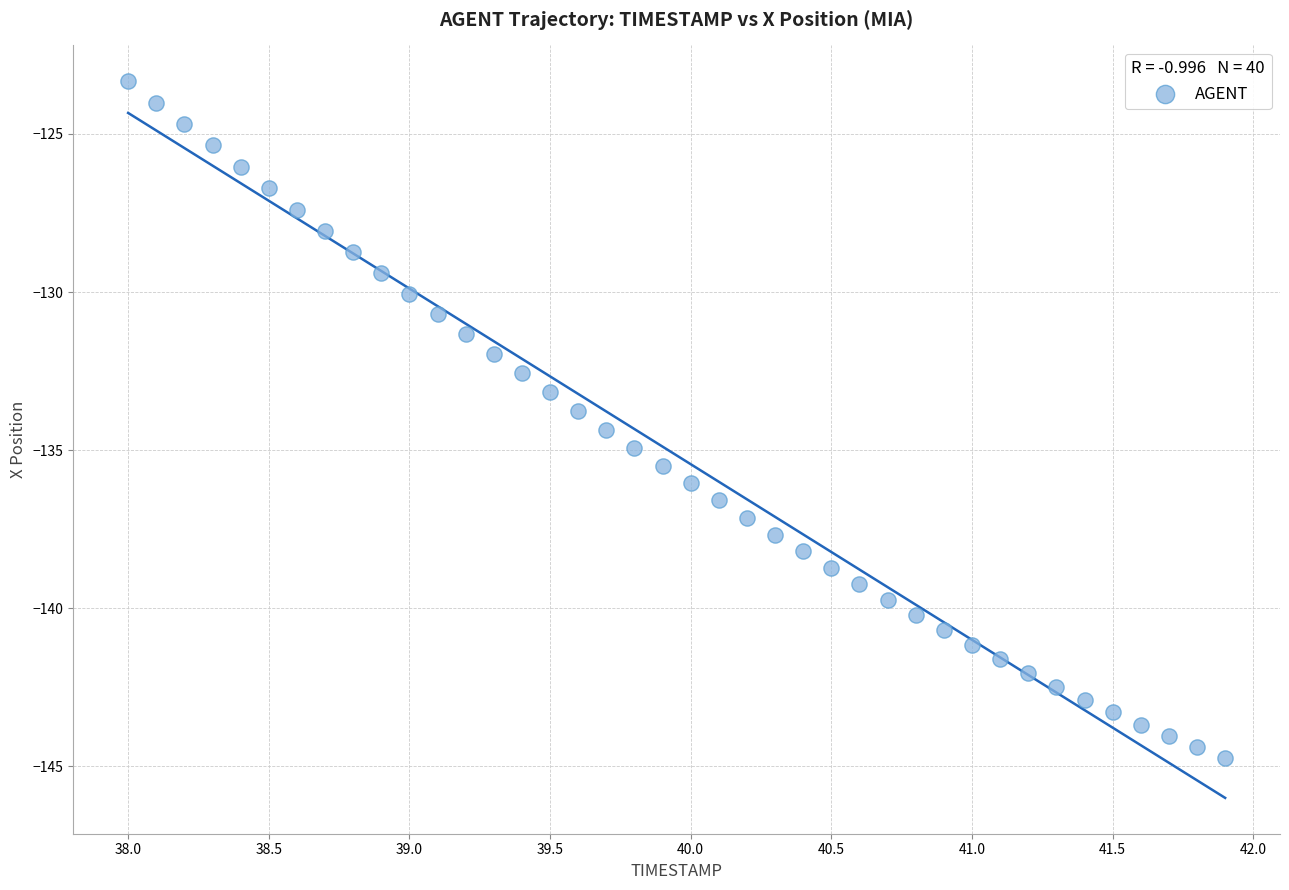

What is the range of X values (max minus min)?

3.9